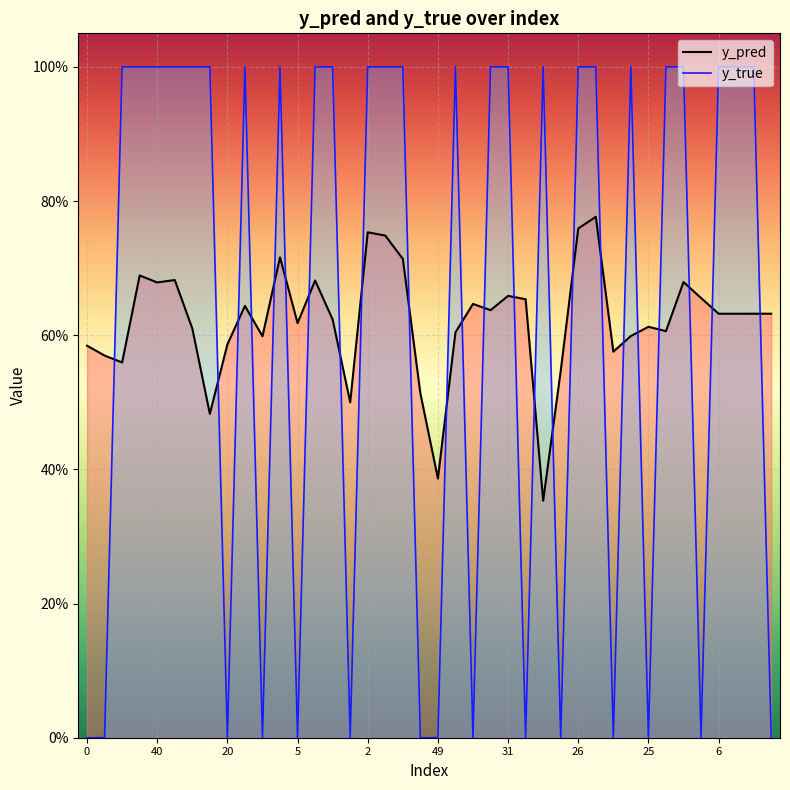

Reading right to left, extract all data points from this chart.

y_pred: 27=0.6	24=0.6	21=0.6	6=0.6	44=0.7	43=0.7	35=0.6	25=0.6	1=0.6	47=0.6	33=0.8	26=0.8	9=0.5	8=0.4	37=0.7	31=0.7	30=0.6	18=0.6	14=0.6	49=0.4	46=0.5	39=0.7	4=0.7	2=0.8	42=0.5	32=0.6	15=0.7	5=0.6	3=0.7	36=0.6	22=0.6	20=0.6	17=0.5	7=0.6	50=0.7	40=0.7	23=0.7	12=0.6	11=0.6	0=0.6
y_true: 27=0.0	24=1.0	21=1.0	6=1.0	44=0.0	43=1.0	35=1.0	25=0.0	1=1.0	47=0.0	33=1.0	26=1.0	9=0.0	8=1.0	37=0.0	31=1.0	30=1.0	18=0.0	14=1.0	49=0.0	46=0.0	39=1.0	4=1.0	2=1.0	42=0.0	32=1.0	15=1.0	5=0.0	3=1.0	36=0.0	22=1.0	20=0.0	17=1.0	7=1.0	50=1.0	40=1.0	23=1.0	12=1.0	11=0.0	0=0.0